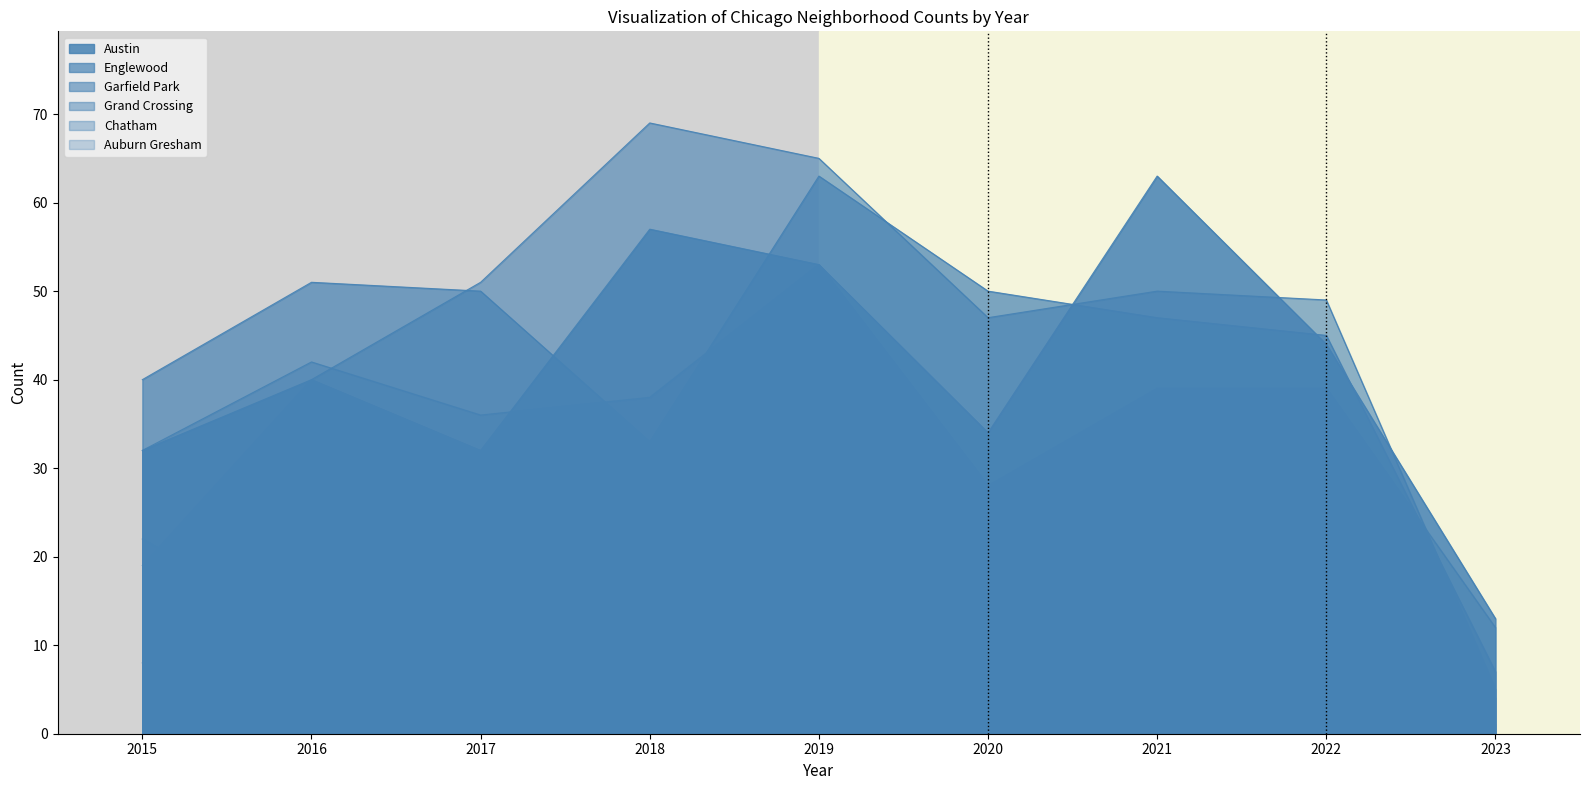

What is the minimum value shown in the chart?

1